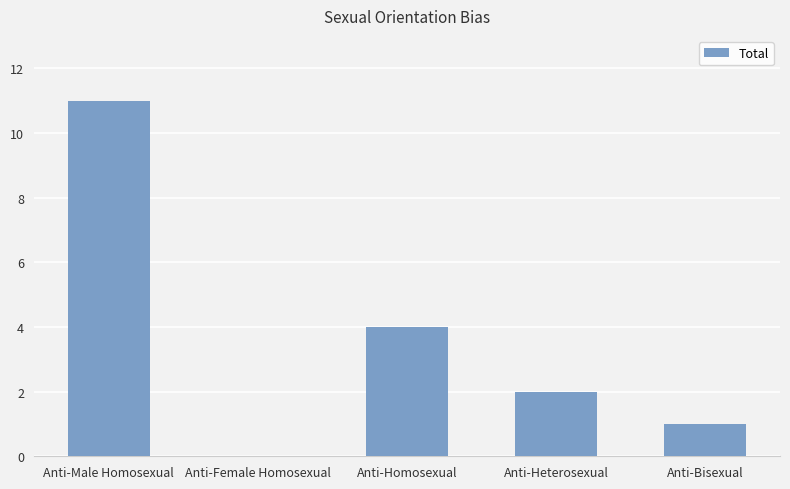

What is the difference between the values at Anti-Heterosexual and Anti-Homosexual?

2